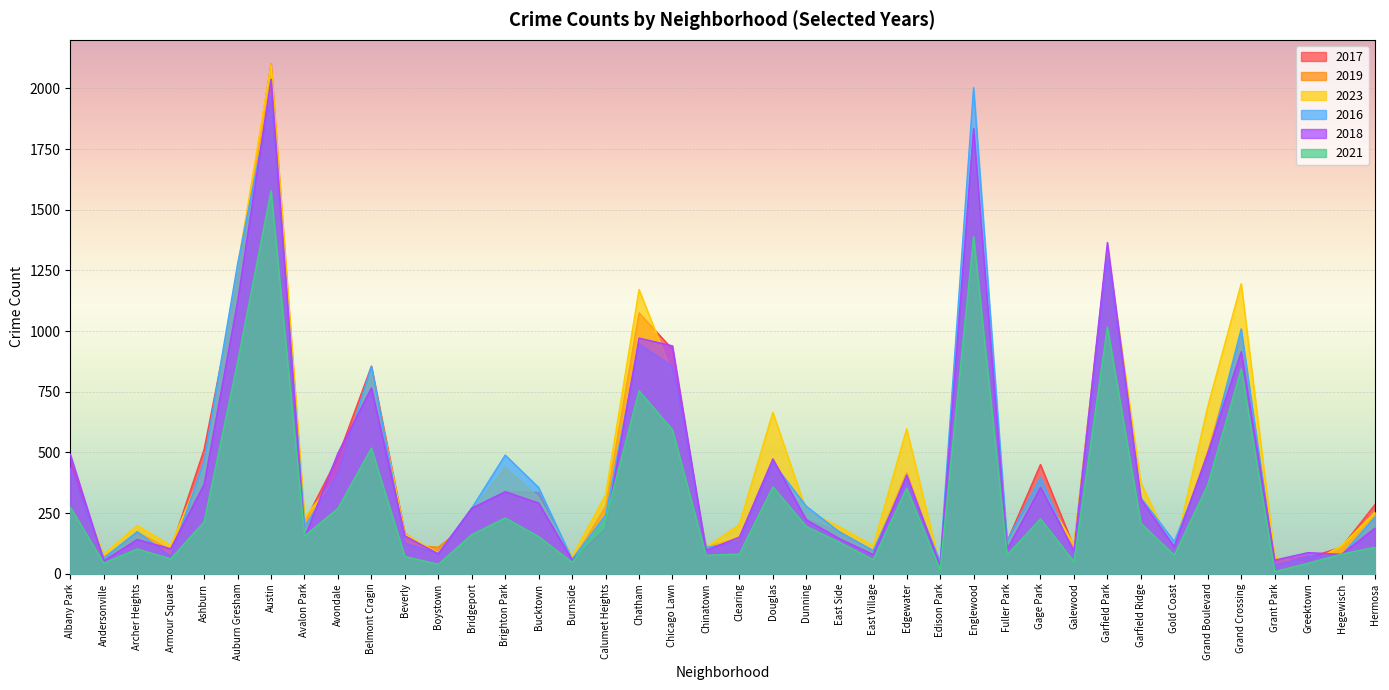

At which category does 2018 reach its first local peak?

Archer Heights